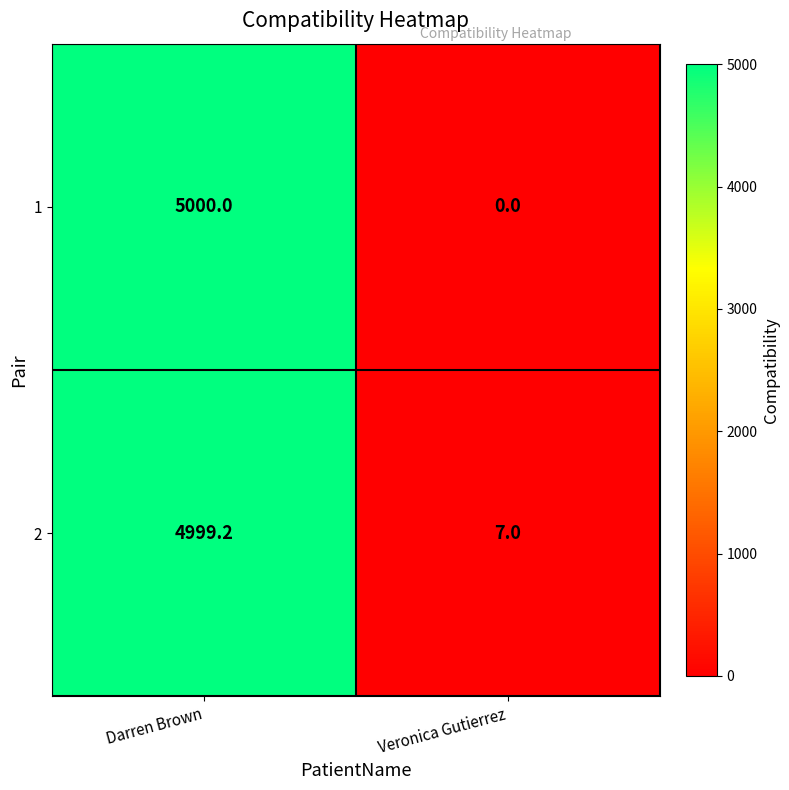

Reading left to right, what are all the values shown in this chart?

1: Darren Brown=5000.0	Veronica Gutierrez=0.0
2: Darren Brown=4999.2	Veronica Gutierrez=7.0